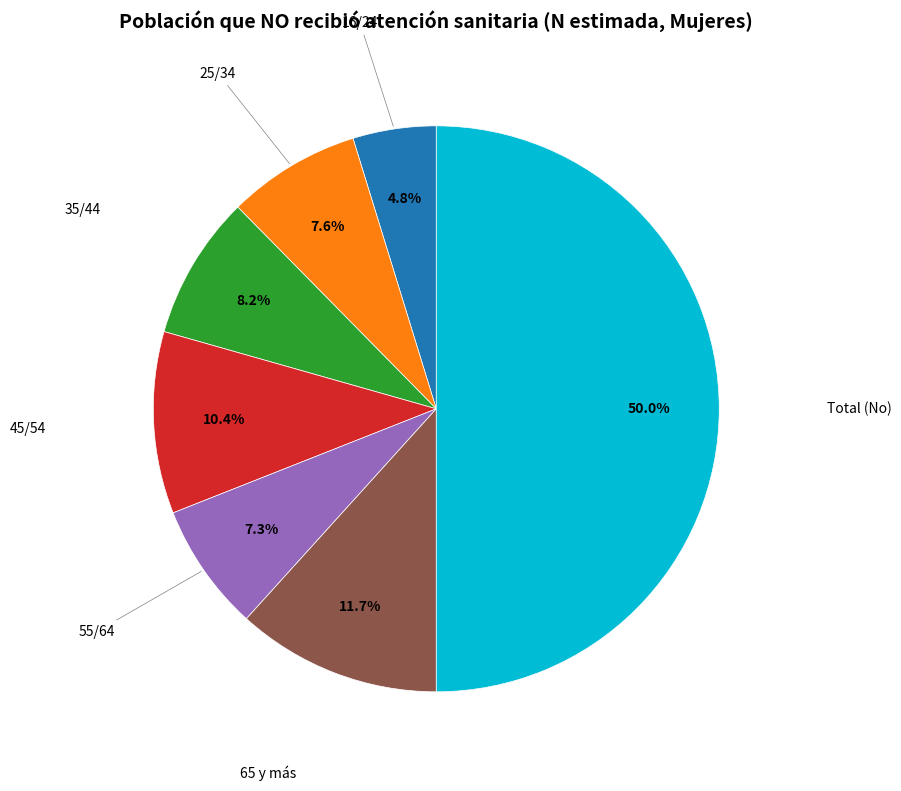

How many segments does this pie chart have?

7